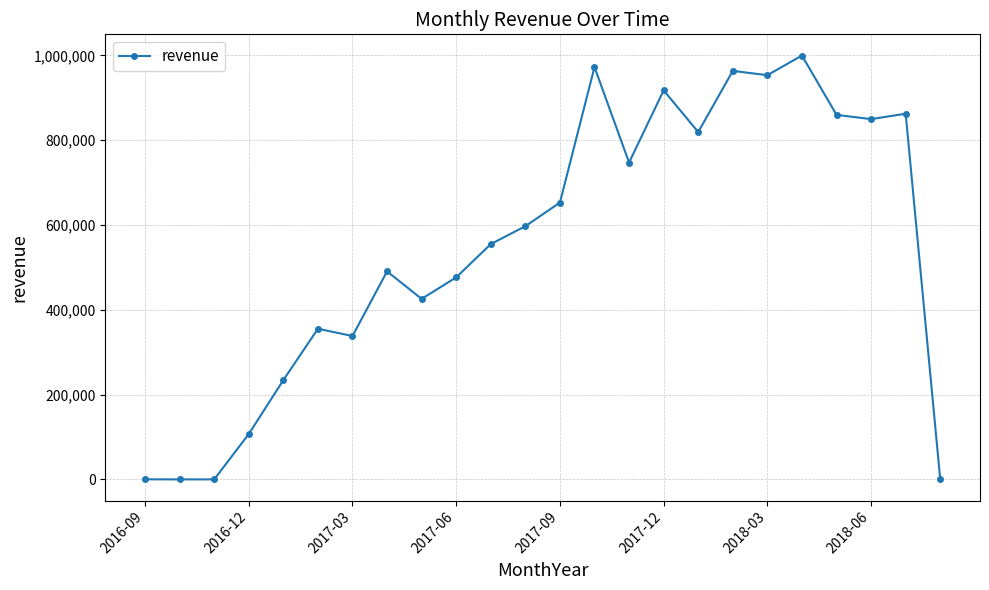

What is the maximum value shown in the chart?

999867.3